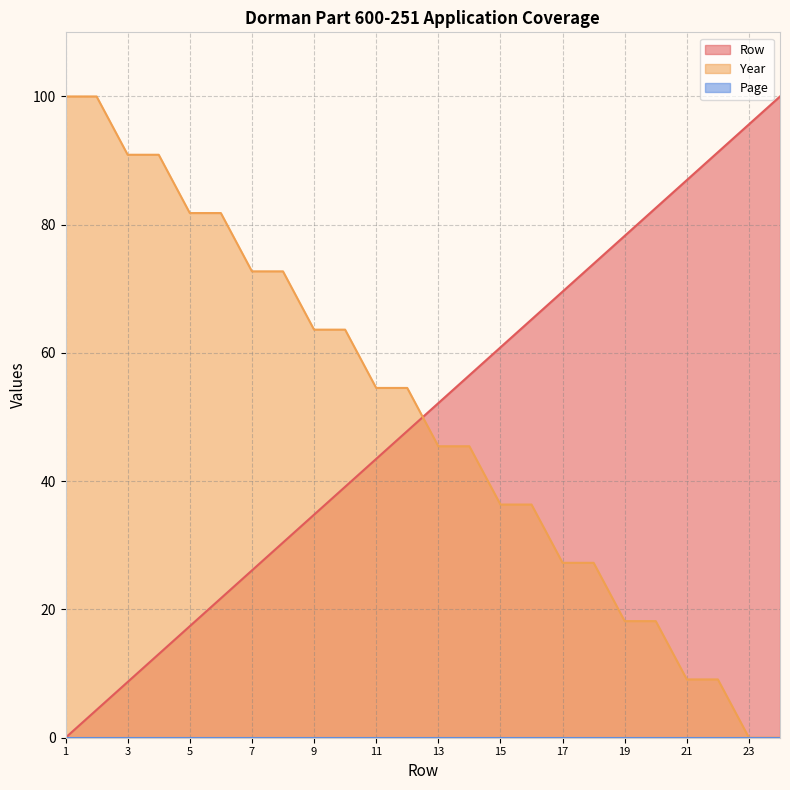

What is the difference between the maximum and minimum values in the Row series?

100.0